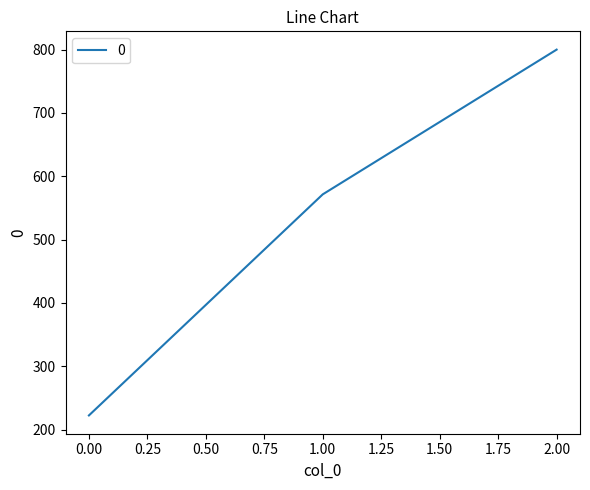

What is the maximum value shown in the chart?

800.0